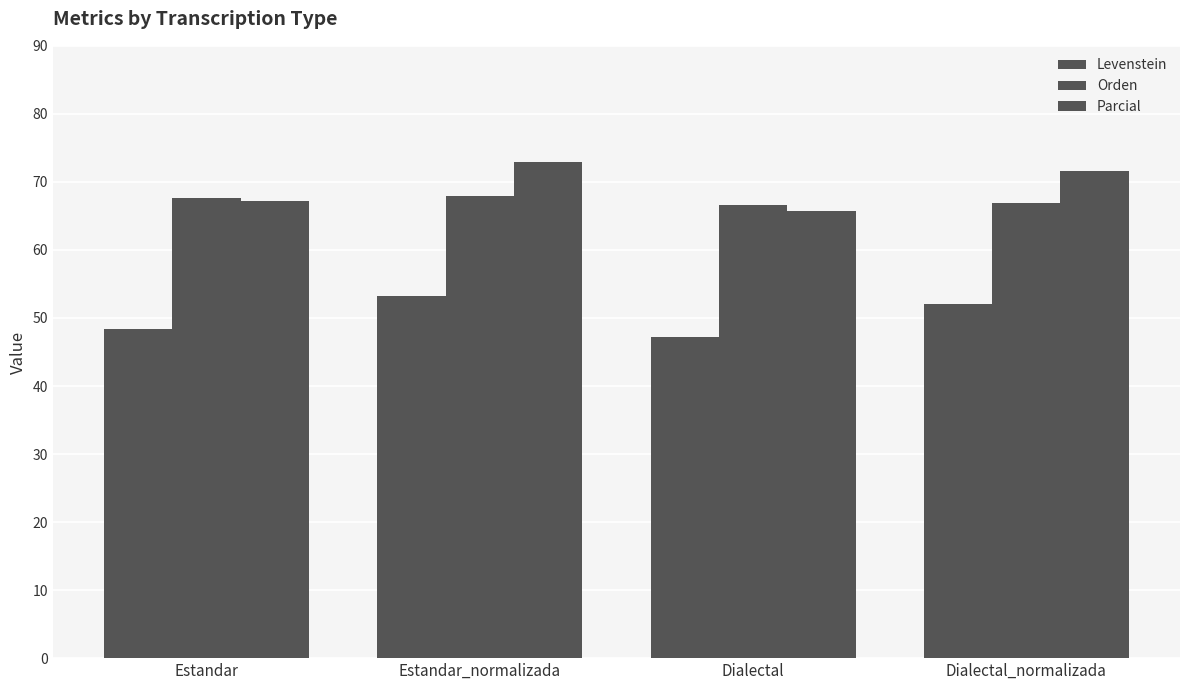

What is the difference between the maximum and second lowest values in the Parcial series?

5.9